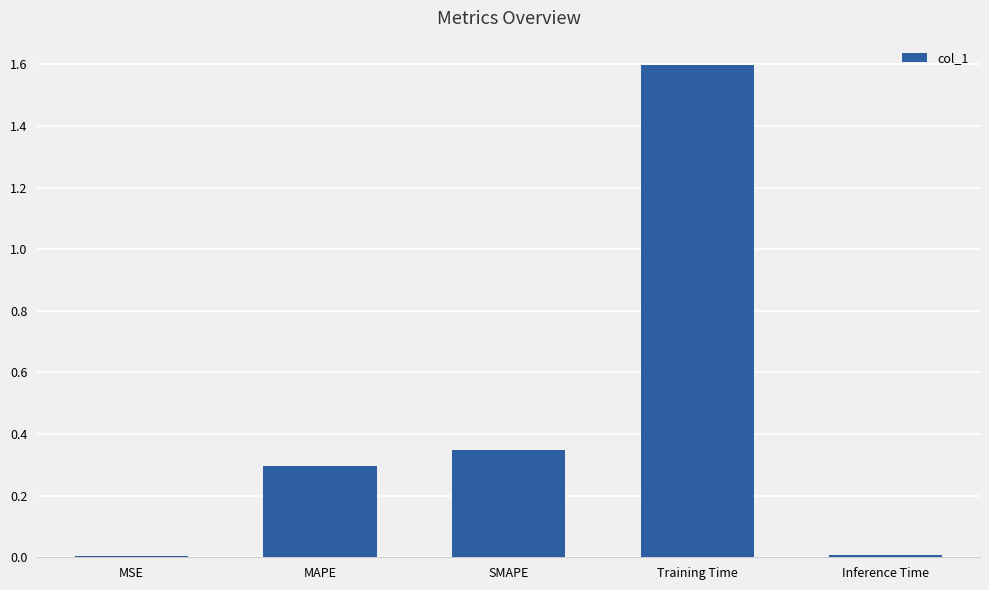

What is the sum of all values?

2.3